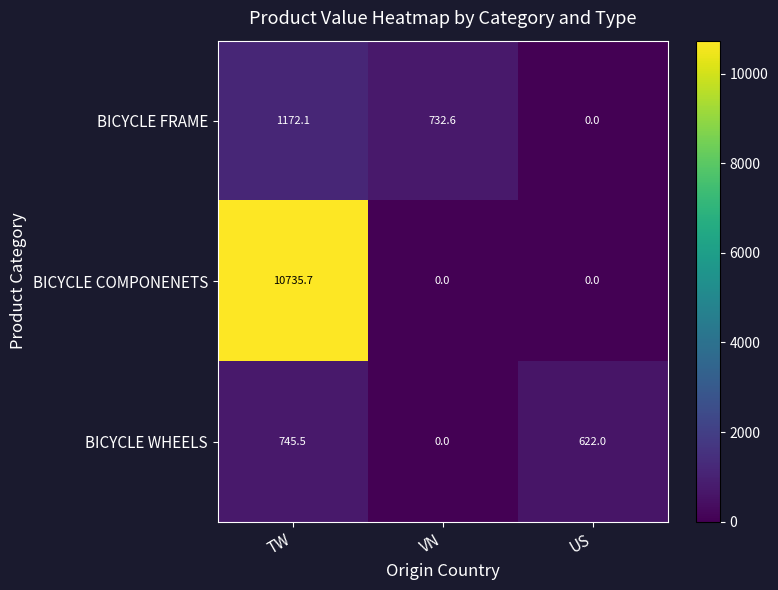

How many values in BICYCLE COMPONENETS are above zero?

1